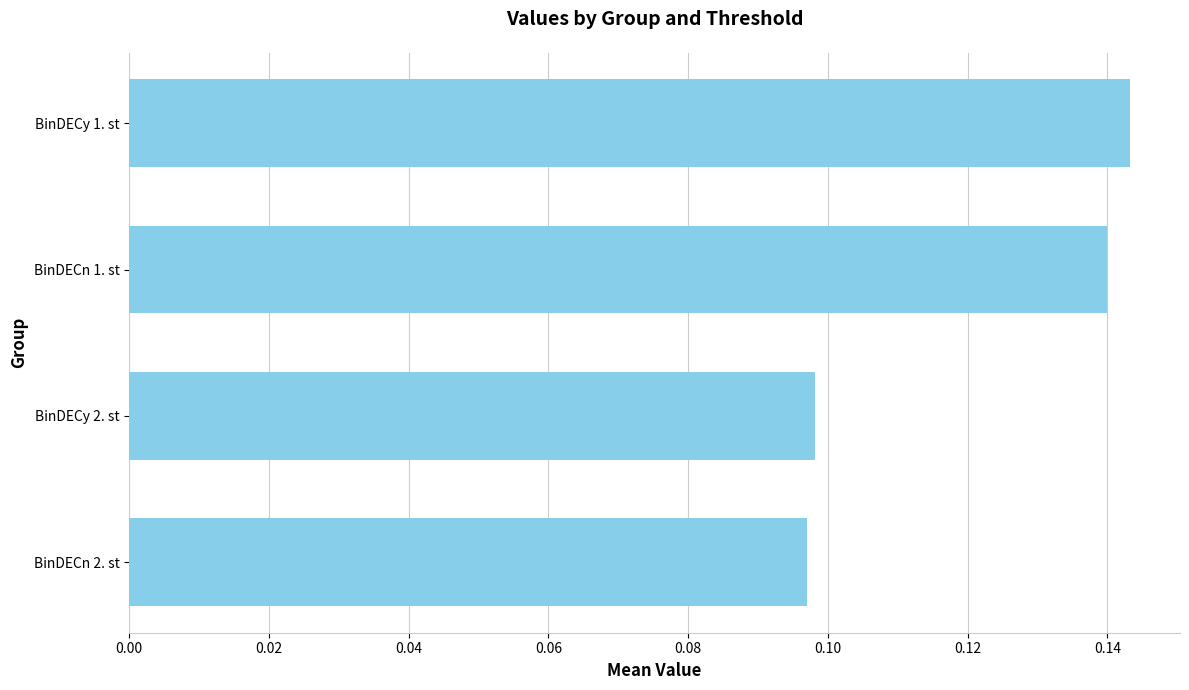

Which category has the highest value across all series?

BinDECy 1. st